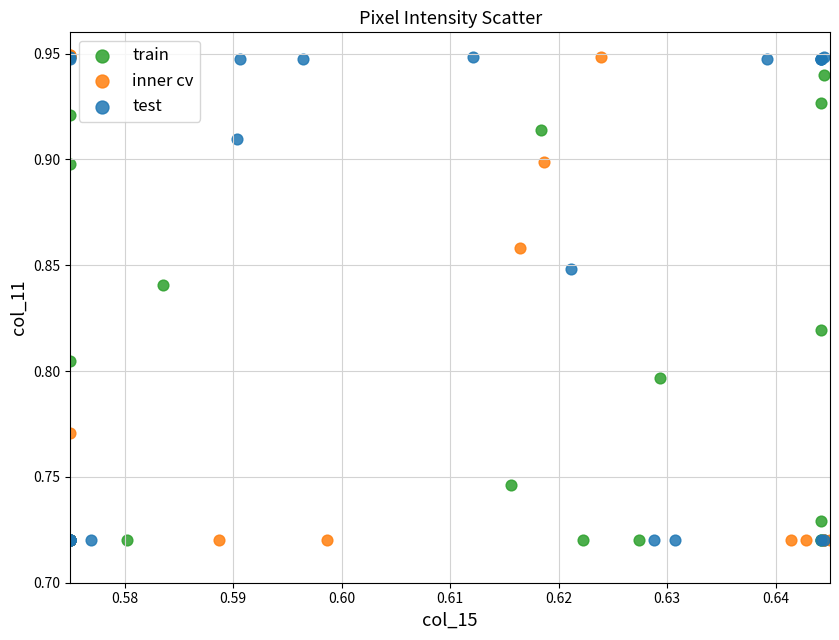

Which series has the widest spread of Y values?

inner cv